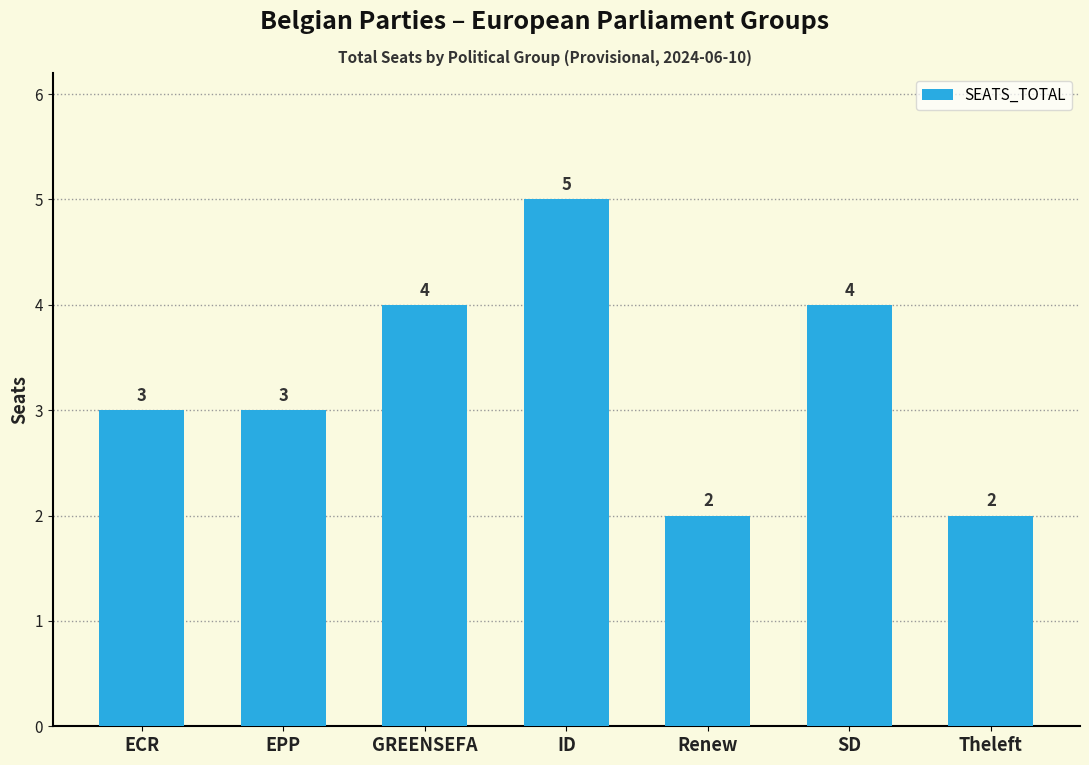

Reading left to right, transcribe all the data shown in this chart.

3	3	4	5	2	4	2